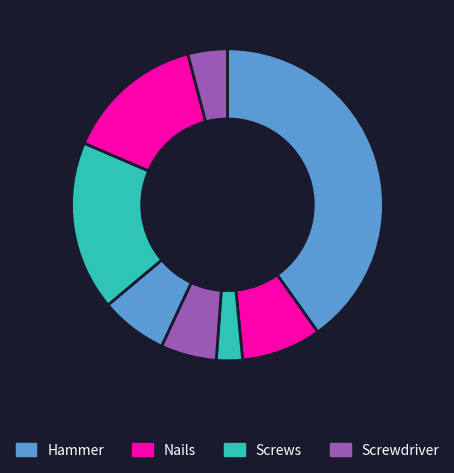

Is there any slice that represents more than half of the pie?

No